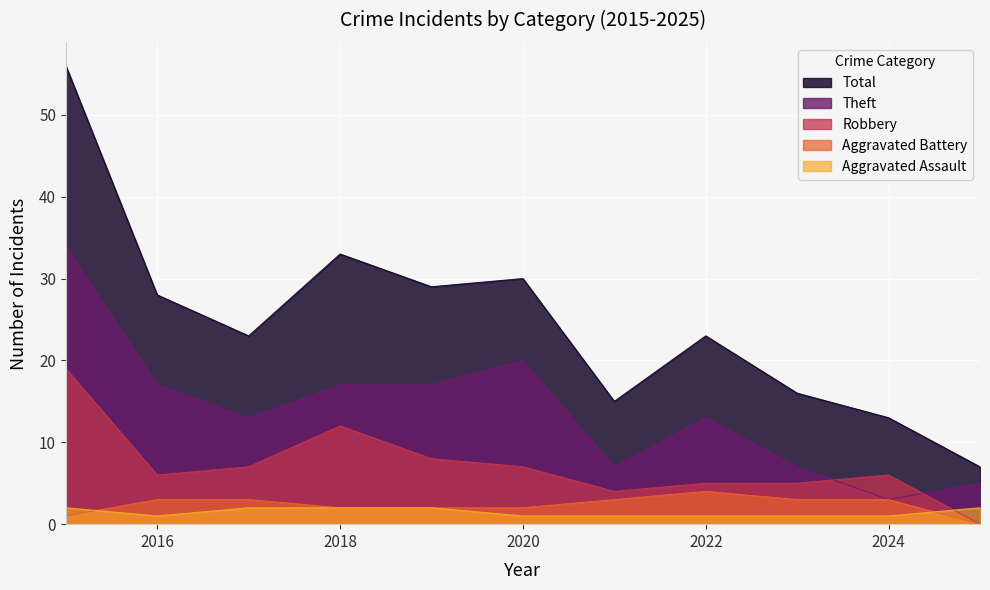

Which series has the largest range (max minus min)?

Total